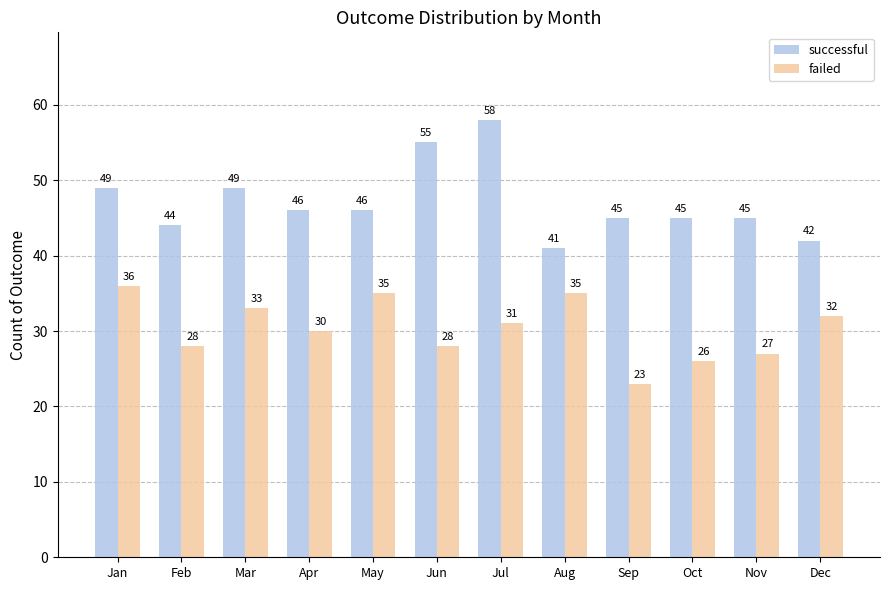

What is the sum of the successful values at Oct and Feb?

89